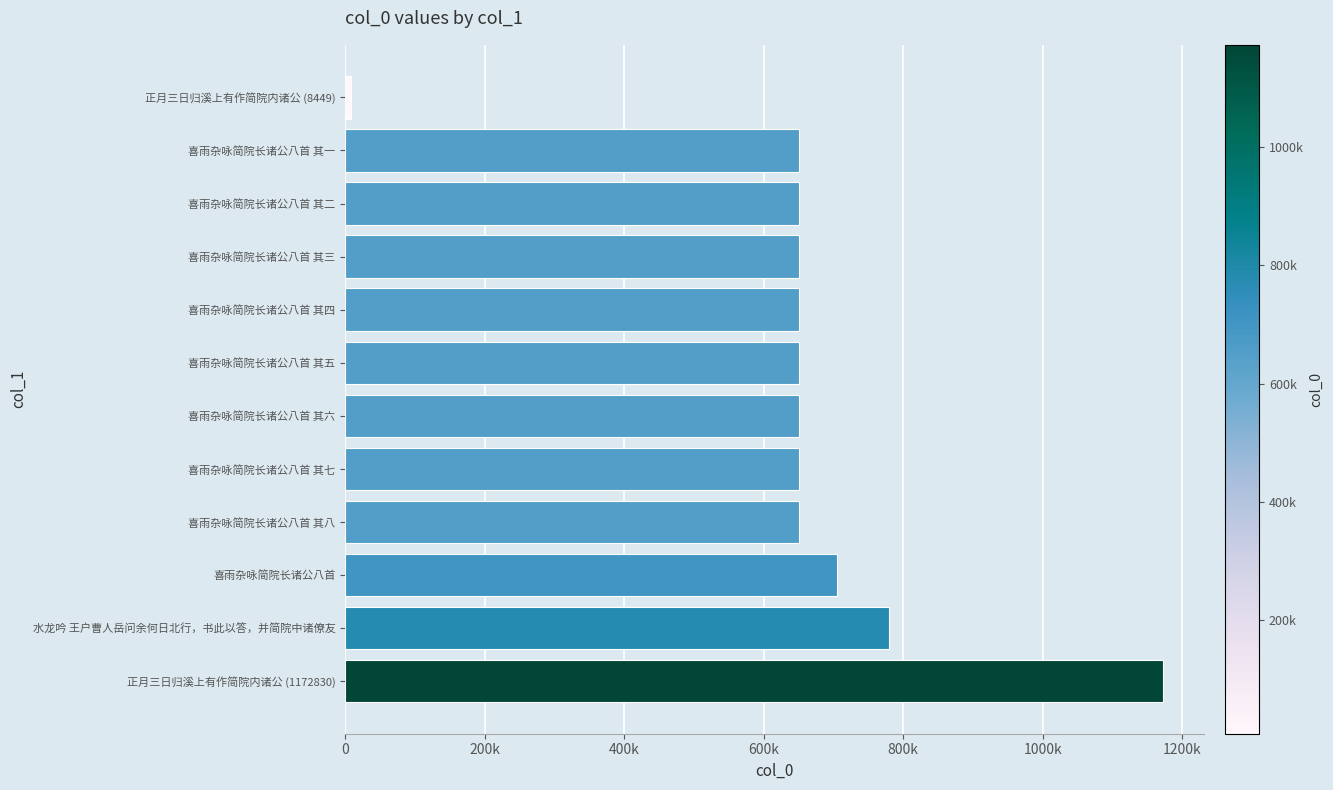

What is the greatest value displayed?

1172830